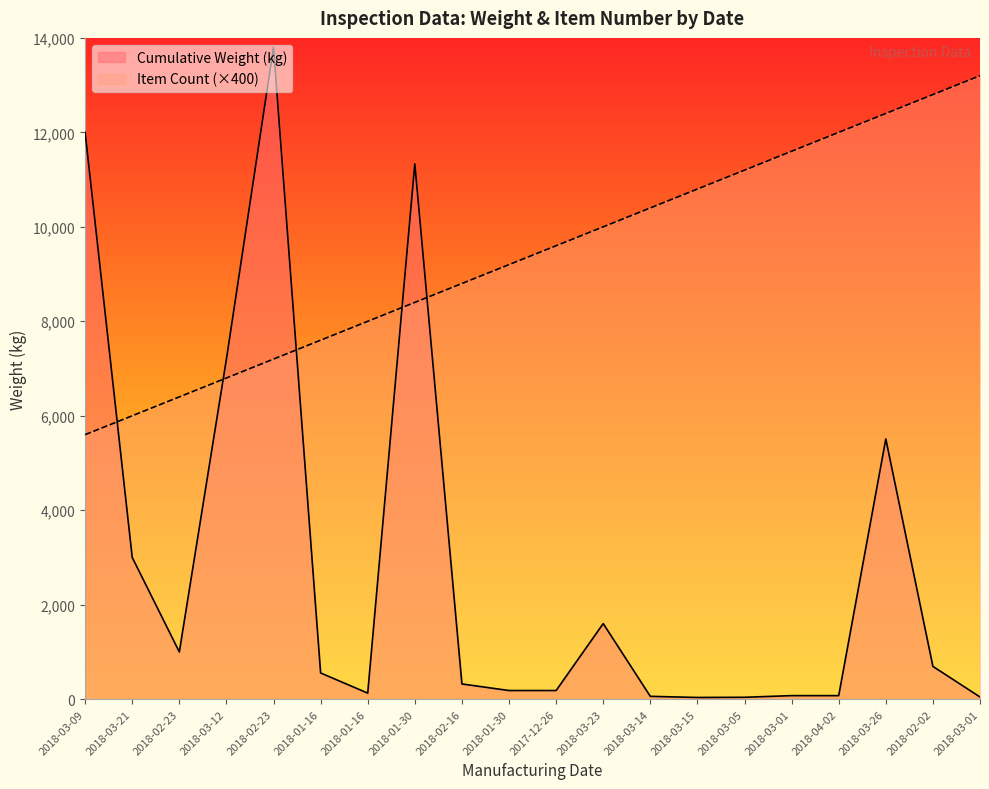

At which category is the sum across all series the highest?

2018-02-23